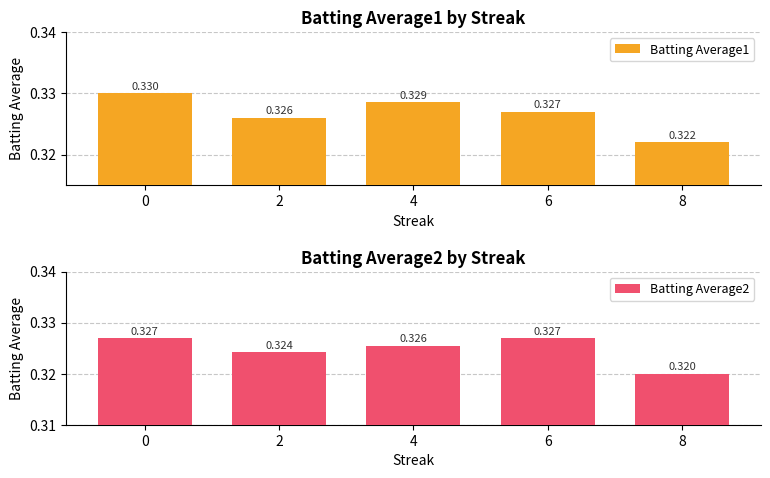

What are all the series names shown in the legend?

Batting Average1, Batting Average2